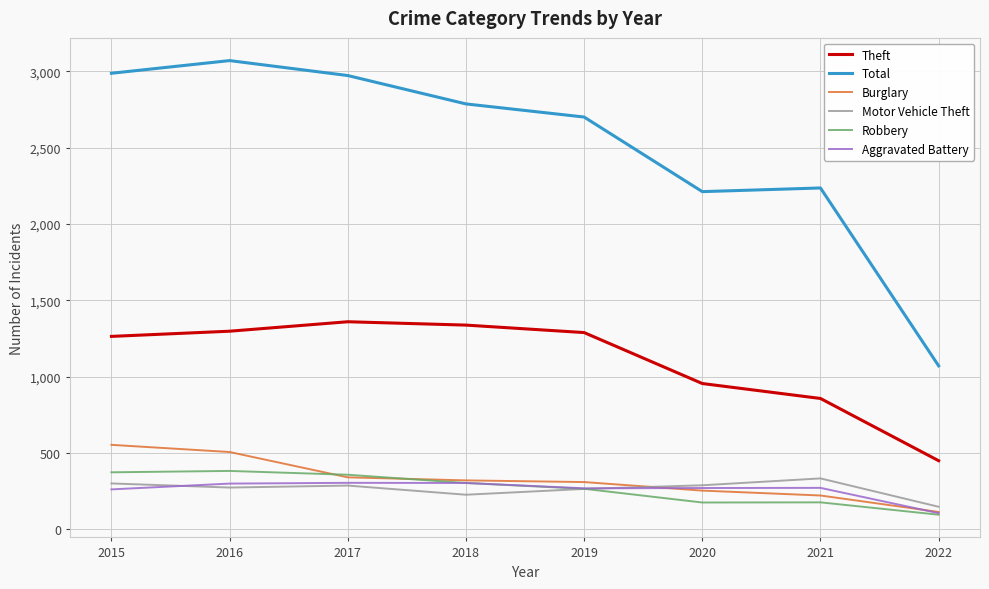

Which series has the largest total across all categories?

Total